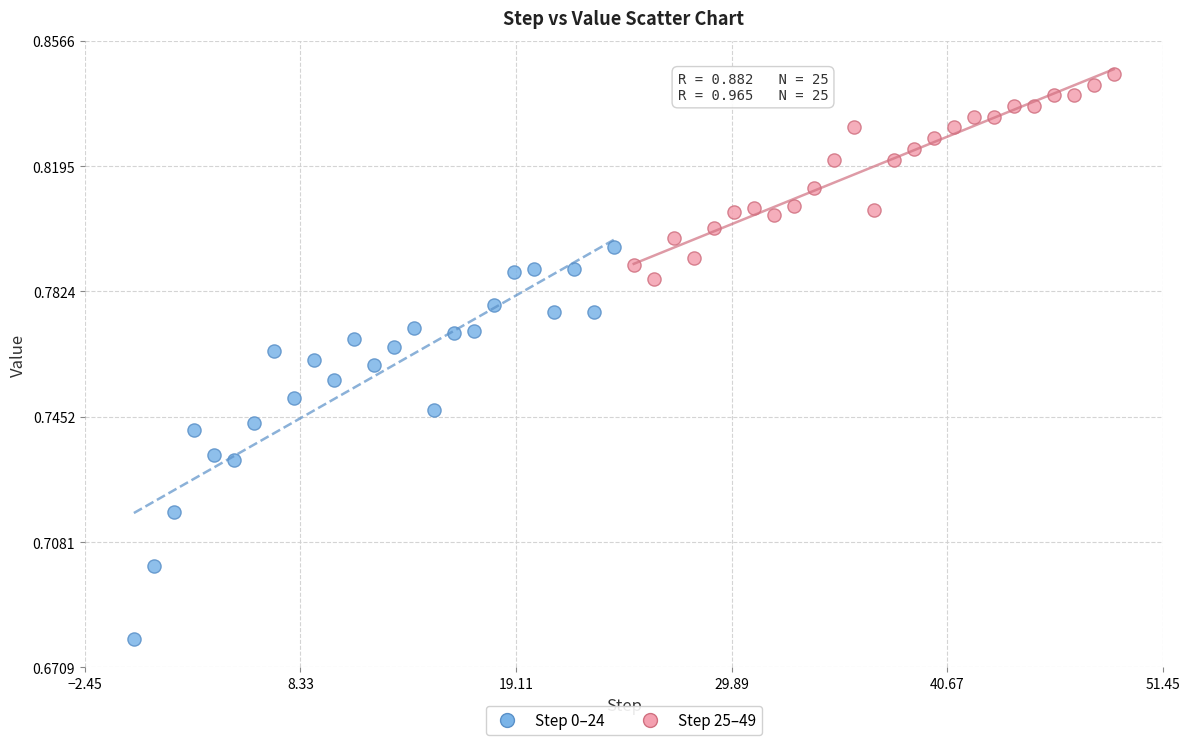

Which series contains the lowest Y value?

Step 0–24